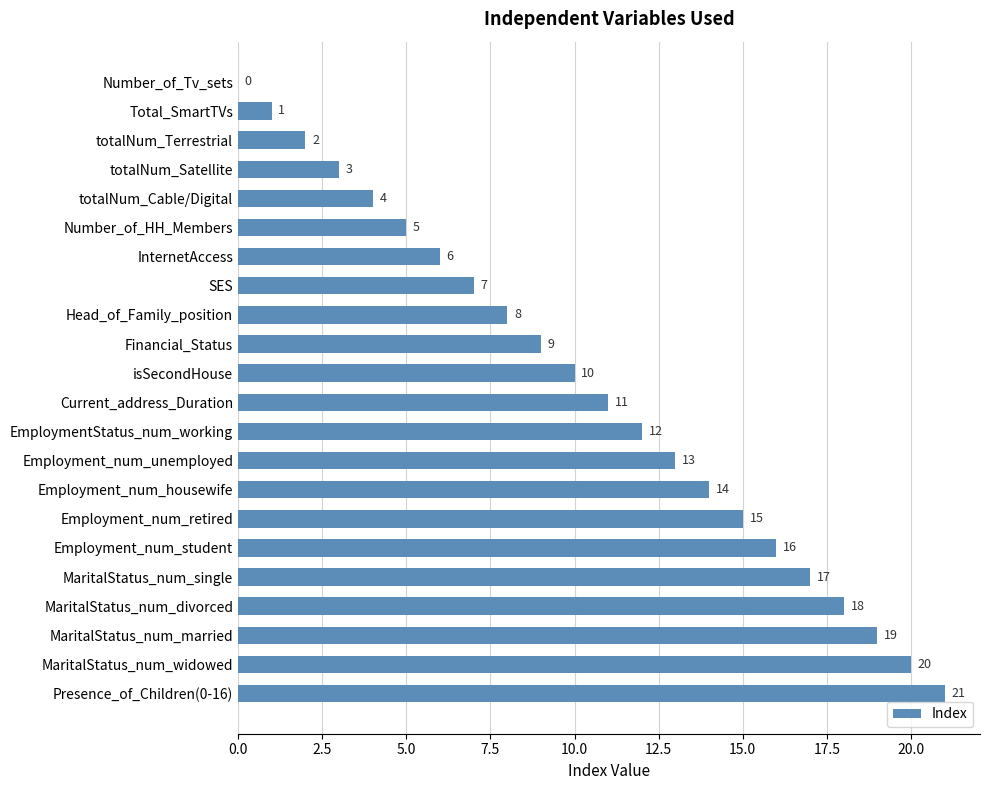

The chart shows a value of 2 at Number_of_HH_Members. True or false?

False